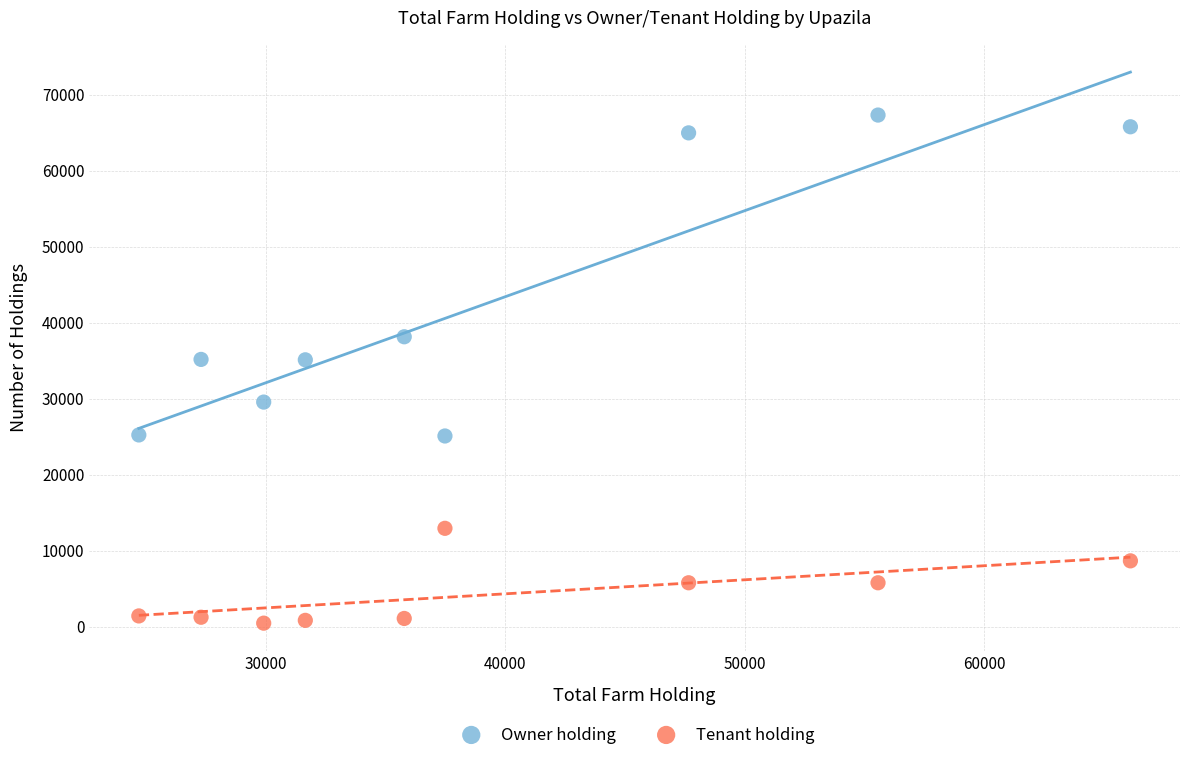

Which series contains the highest Y value?

Owner holding